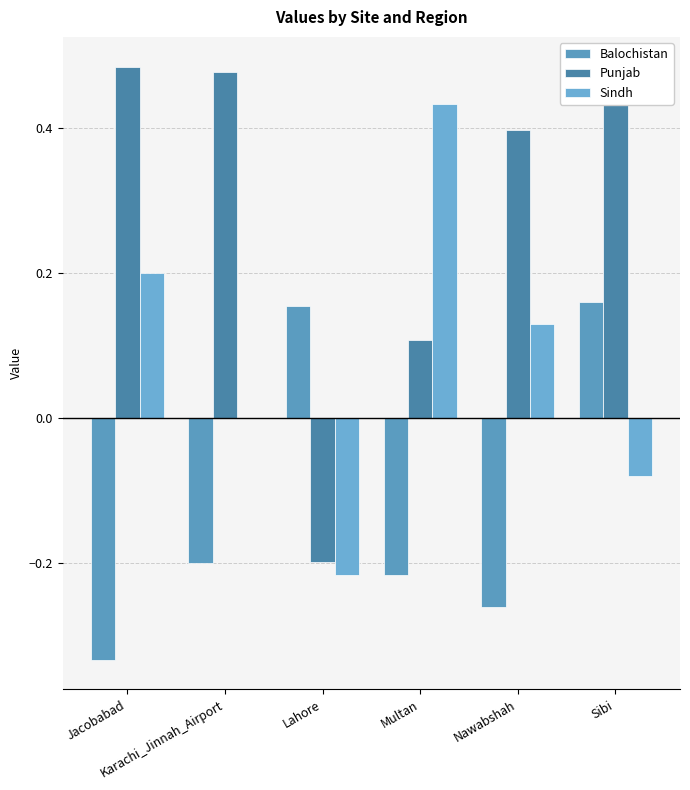

Which series has the largest range (max minus min)?

Punjab